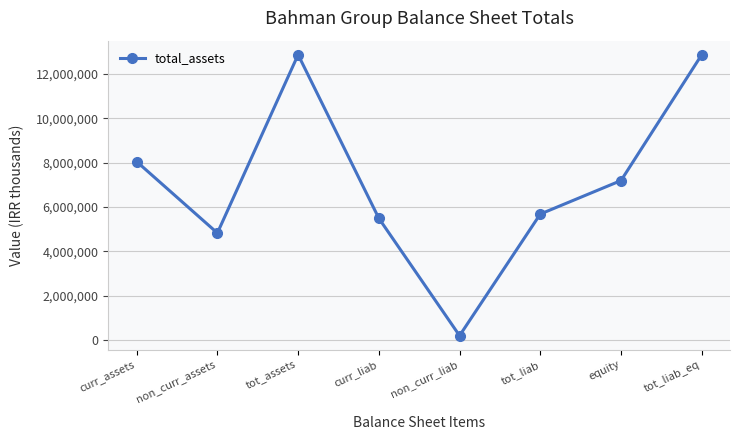

Which label corresponds to the smallest value in the chart?

non_curr_liab